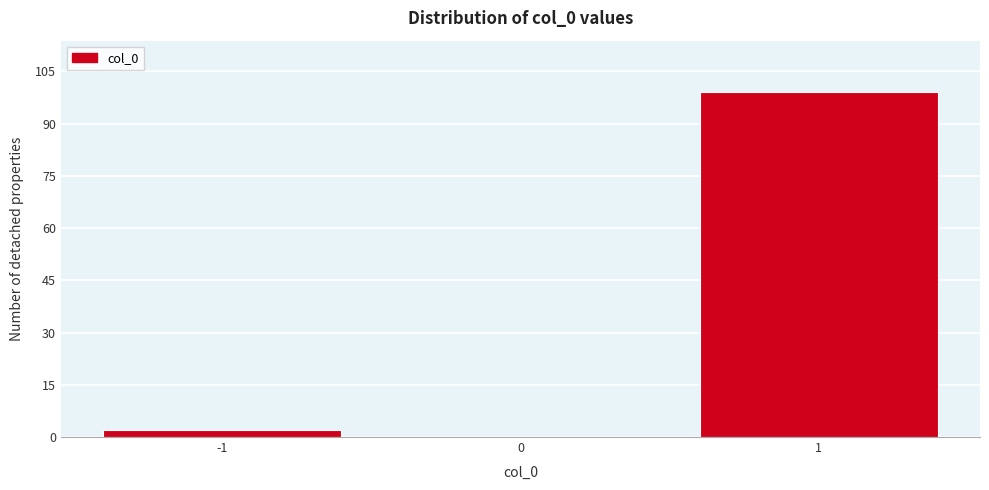

Reading left to right, list every bar in this chart as the range it spans on the x-axis followed by its height. The values are not printed on the chart, so give them approximately, as read against the axis.

-1.5 to -0.5: 2
-0.5 to 0.5: 0
0.5 to 1.5: 100